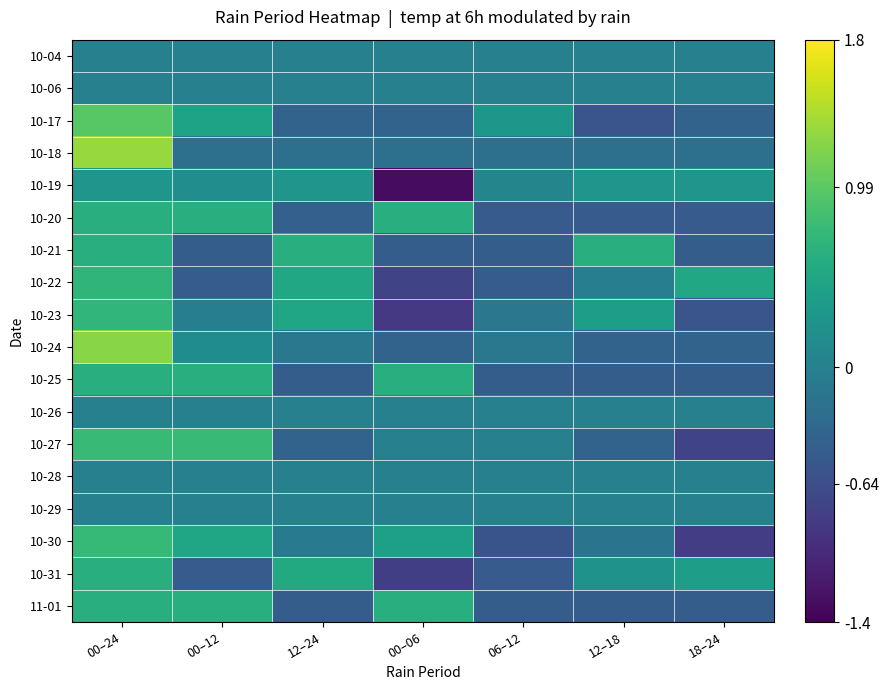

Which has a higher value, 12–18 or 06–12?

12–18